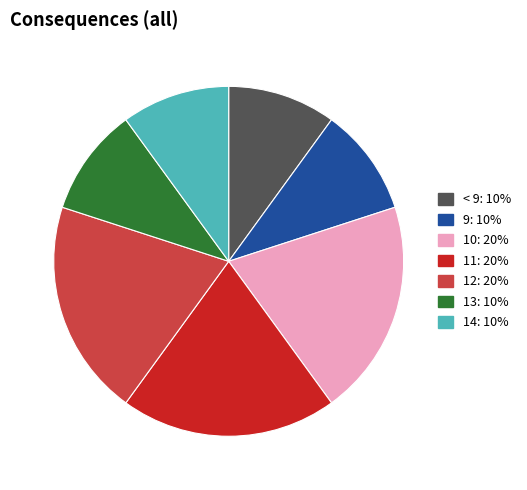

Is the sum of 14: 10% and 10: 20% greater than half?

No